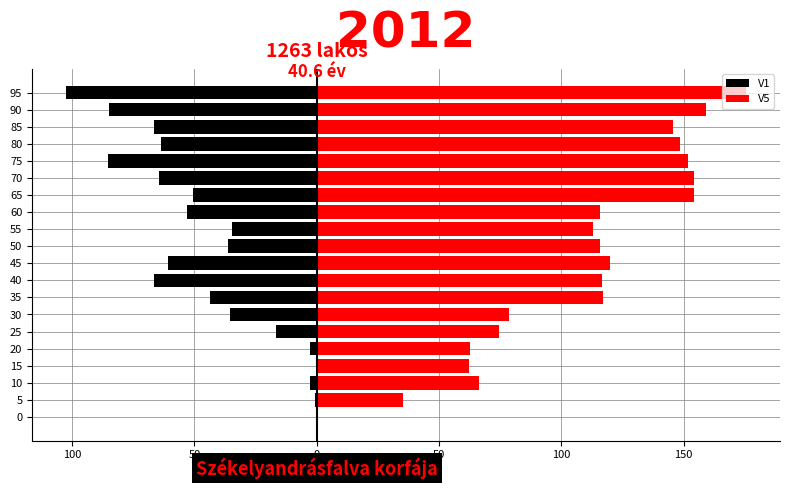

Which has a higher value, 80 or 45?

45